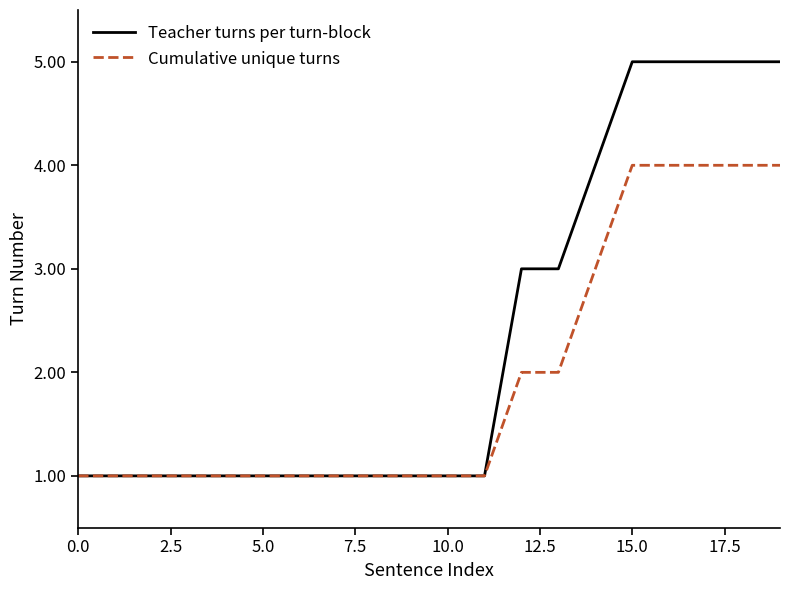

What is the maximum value shown in the chart?

5